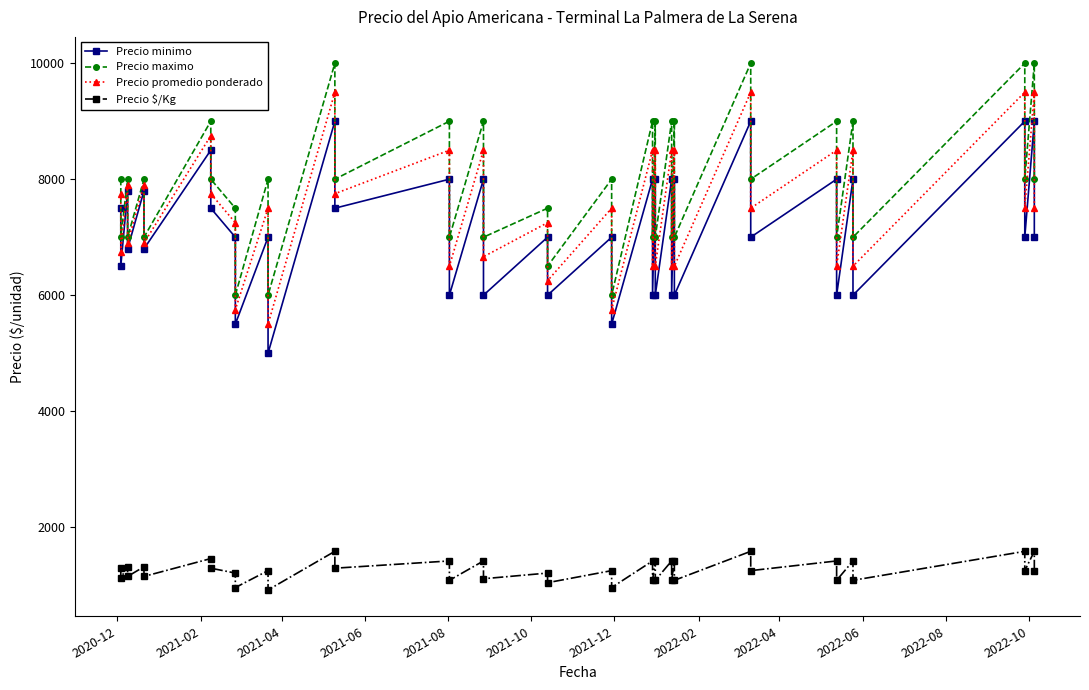

What is the difference between the maximum and minimum values in the Precio maximo series?

4000